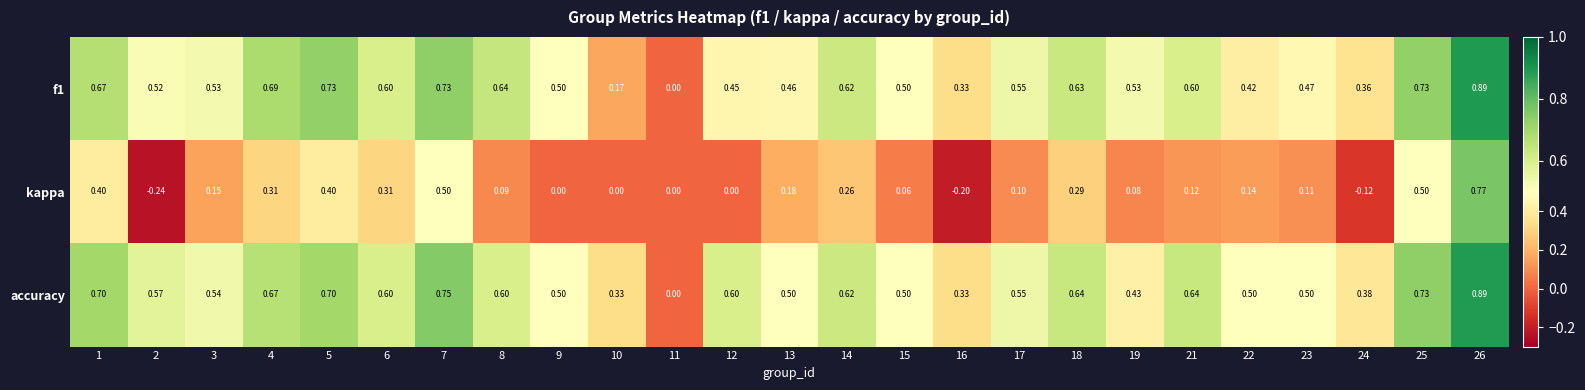

Which series has the widest spread of values?

kappa